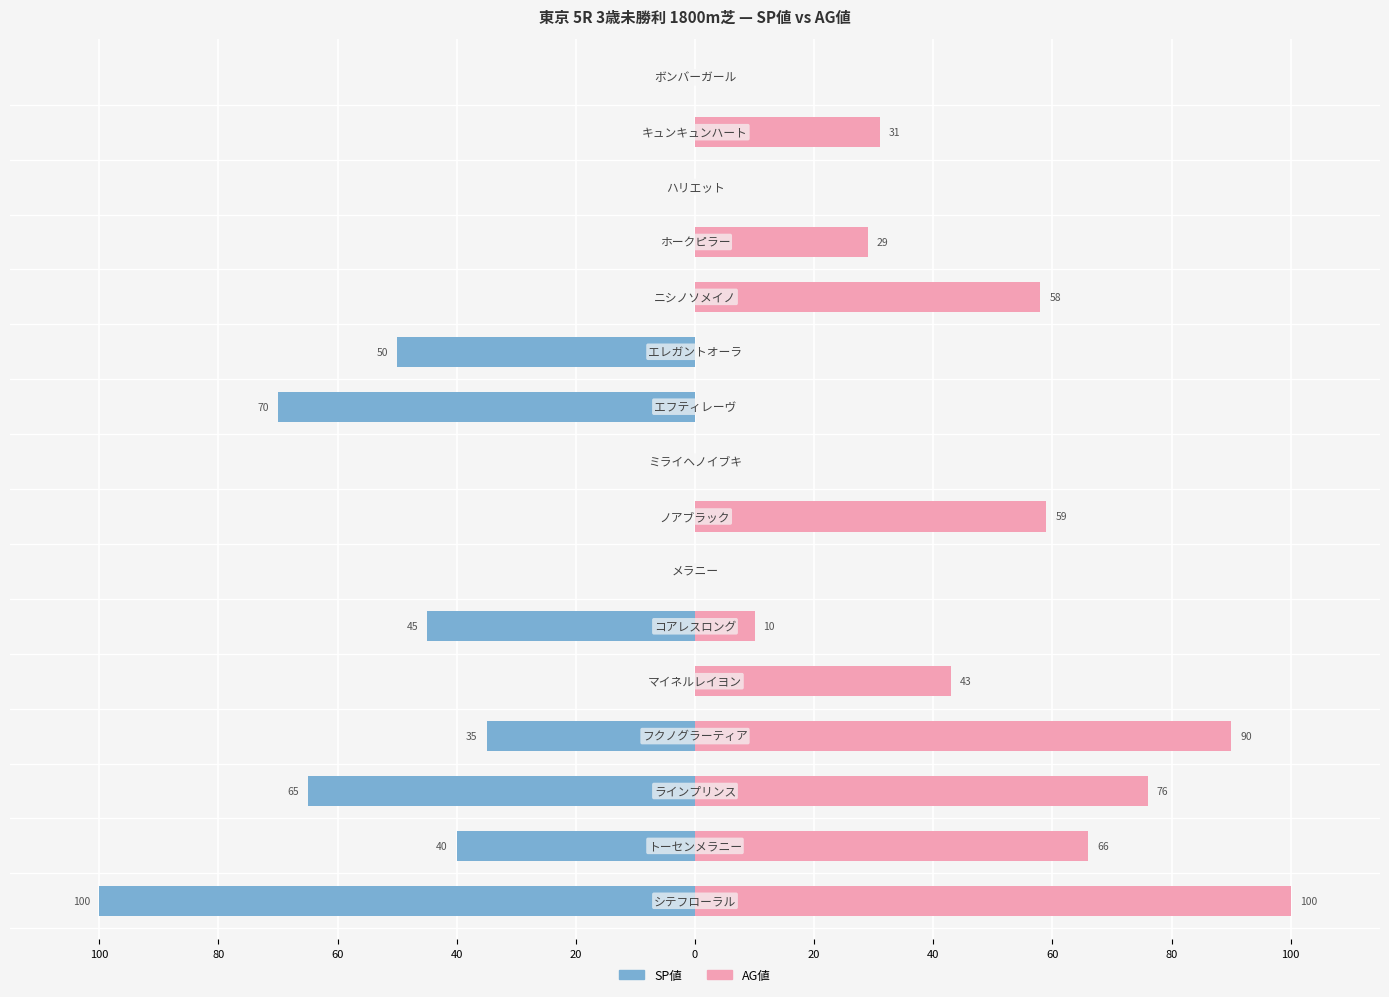

What is the maximum value shown in the chart?

100